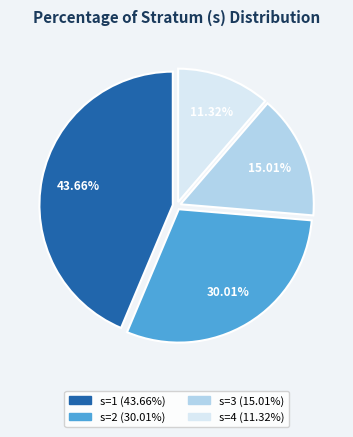

Is there a majority slice in this chart?

No